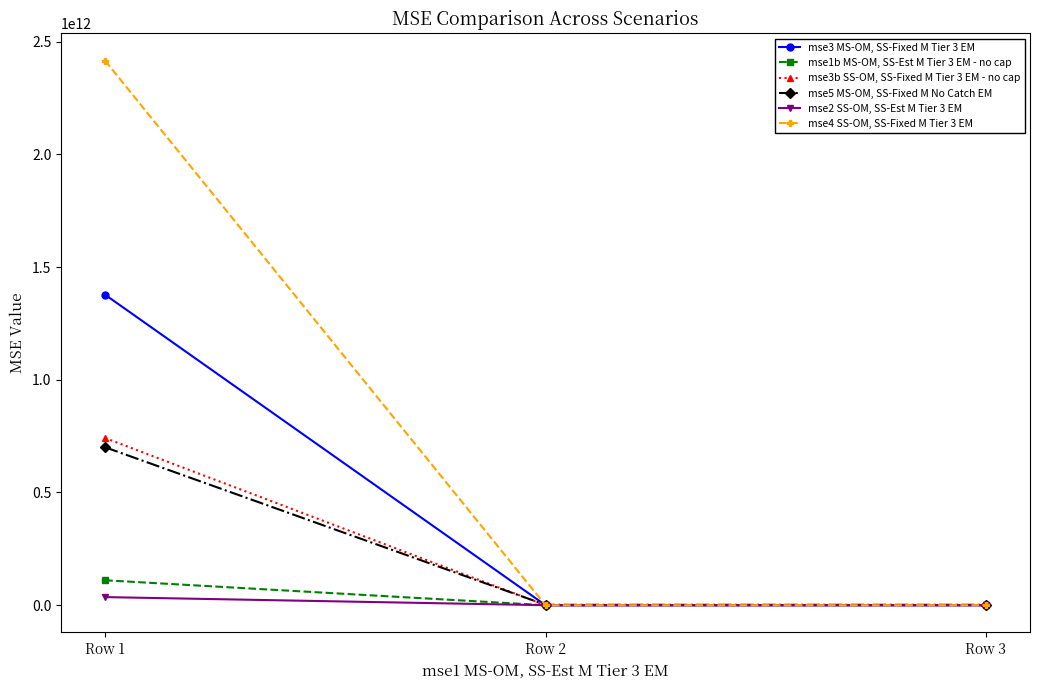

At Row 3, list the series in order from smallest to largest.

mse2 SS-OM, SS-Est M Tier 3 EM, mse1b MS-OM, SS-Est M Tier 3 EM - no cap, mse4 SS-OM, SS-Fixed M Tier 3 EM, mse3b SS-OM, SS-Fixed M Tier 3 EM - no cap, mse3 MS-OM, SS-Fixed M Tier 3 EM, mse5 MS-OM, SS-Fixed M No Catch EM